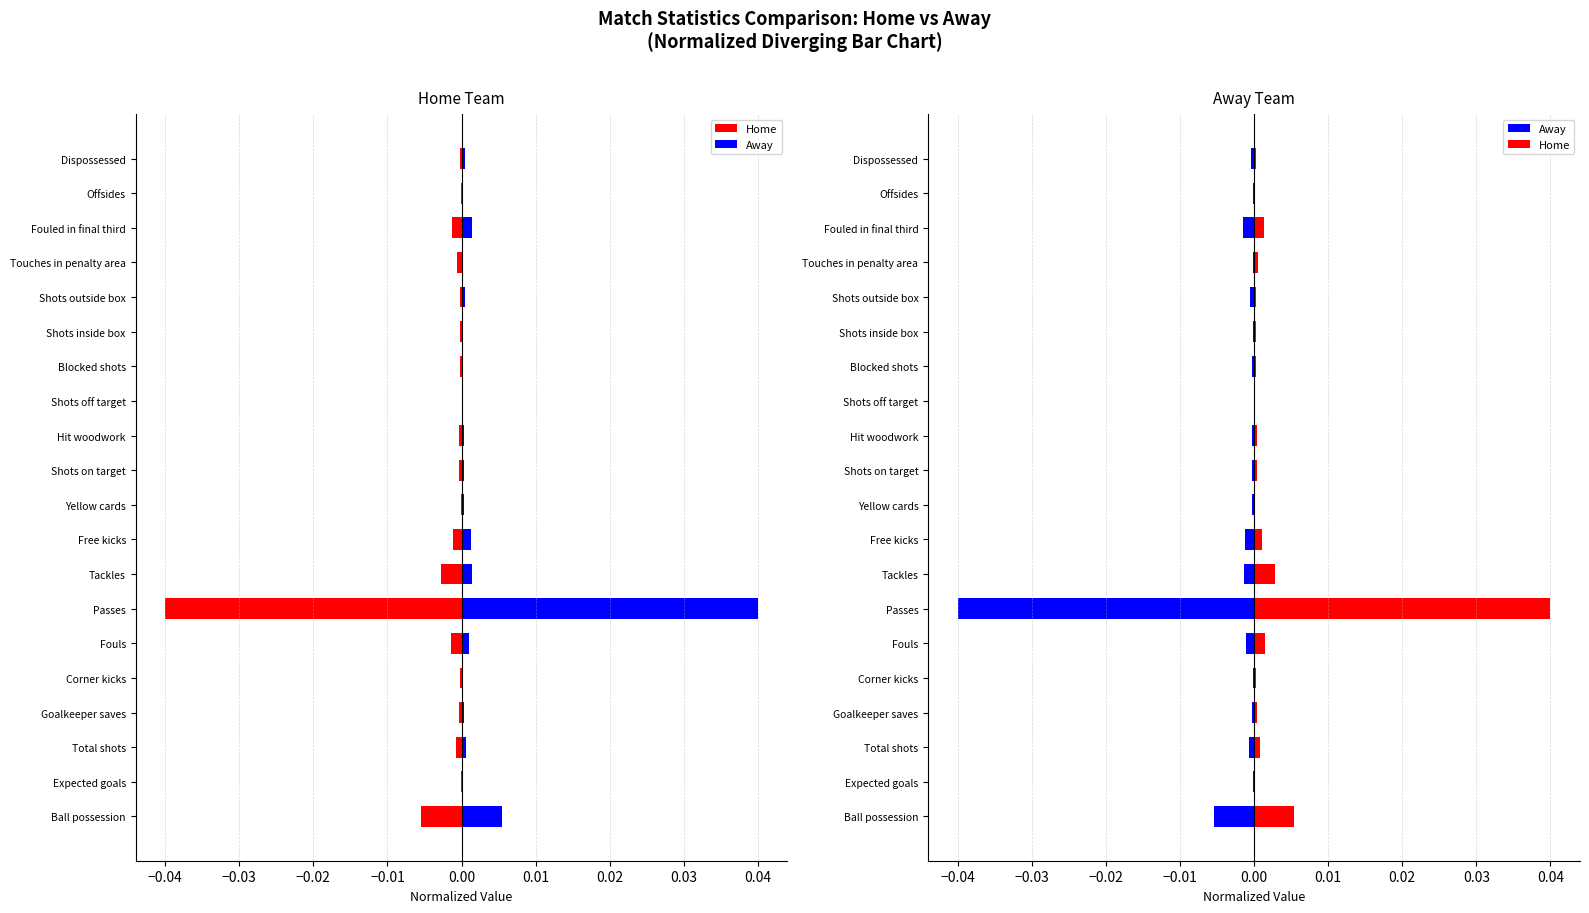

What are all the series names shown in the legend?

Home, Away